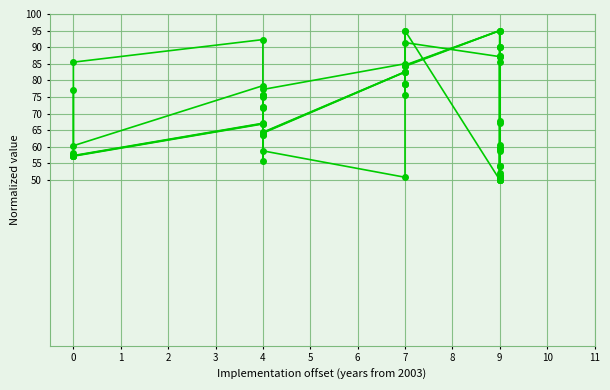

True or false: Median Latitude (DD) and North Latitude (DD) cross at least once.

False